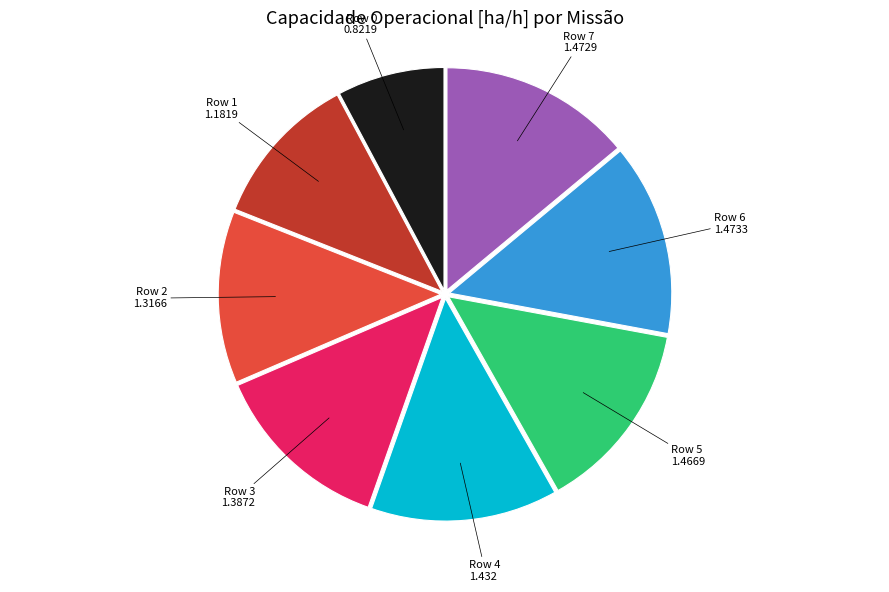

Is there any slice that represents more than half of the pie?

No